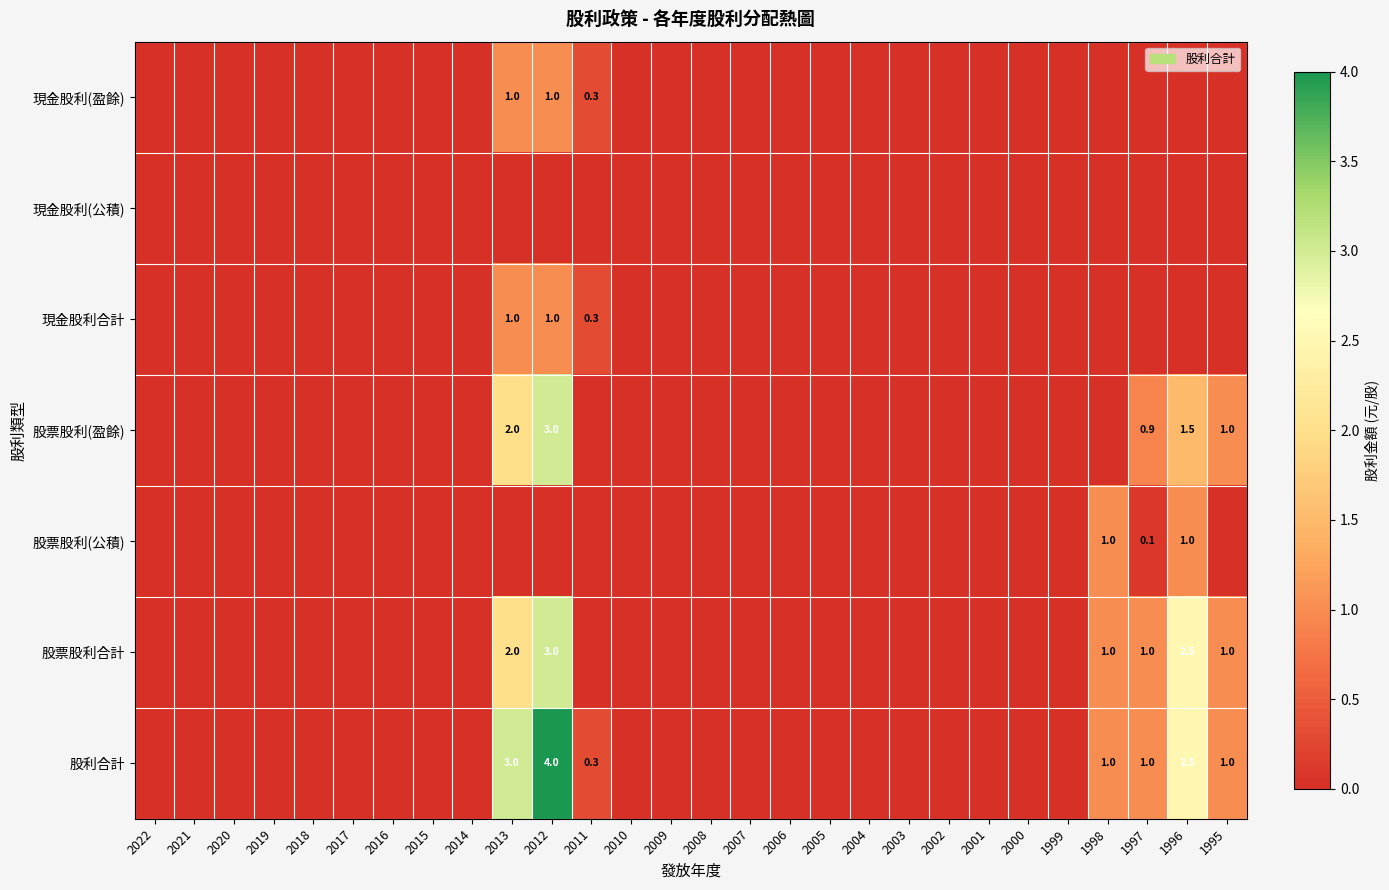

The value of 股票股利(公積) at 1998 is 0.3. True or false?

False